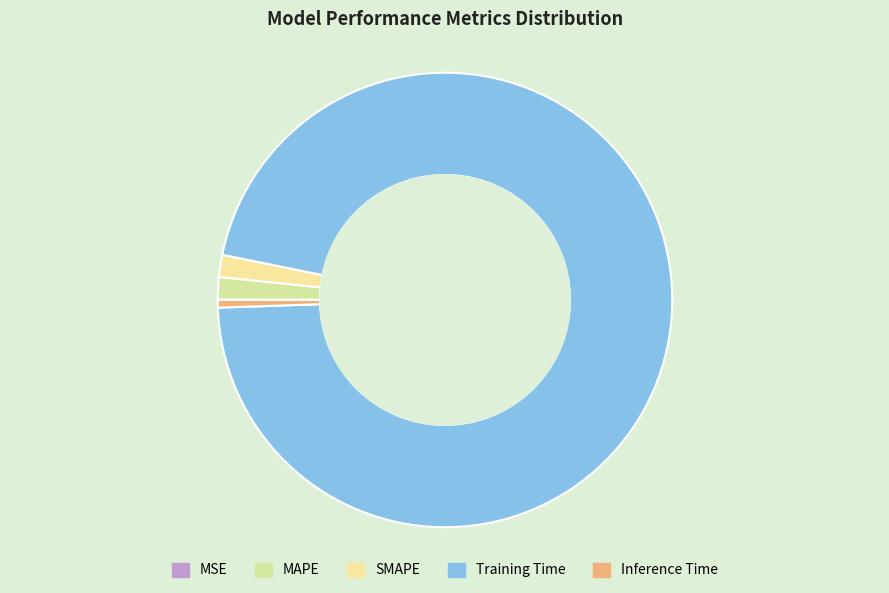

Does MSE represent more than half of the total?

No